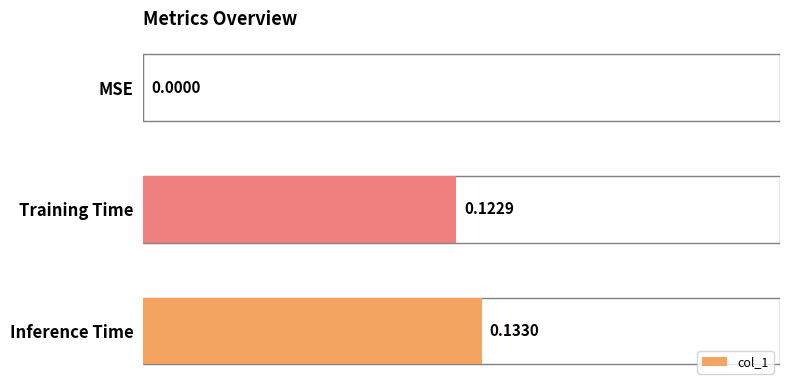

What is the sum of all values?

0.3